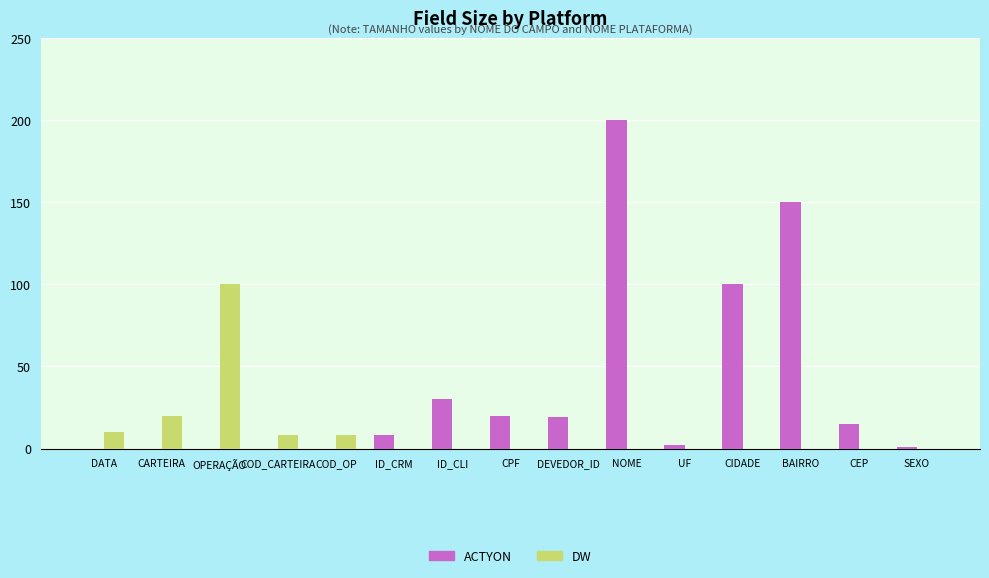

Which series changed the most between ID_CRM and BAIRRO?

ACTYON